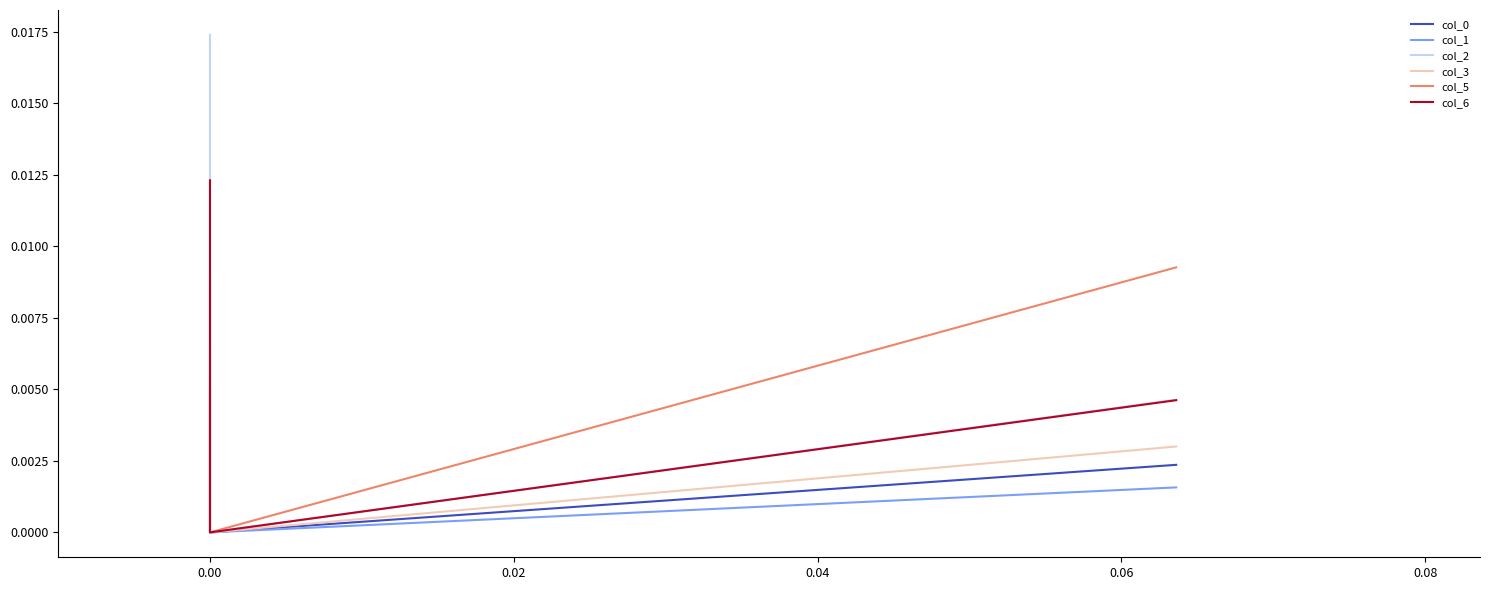

Count the number of categories in the chart.

3